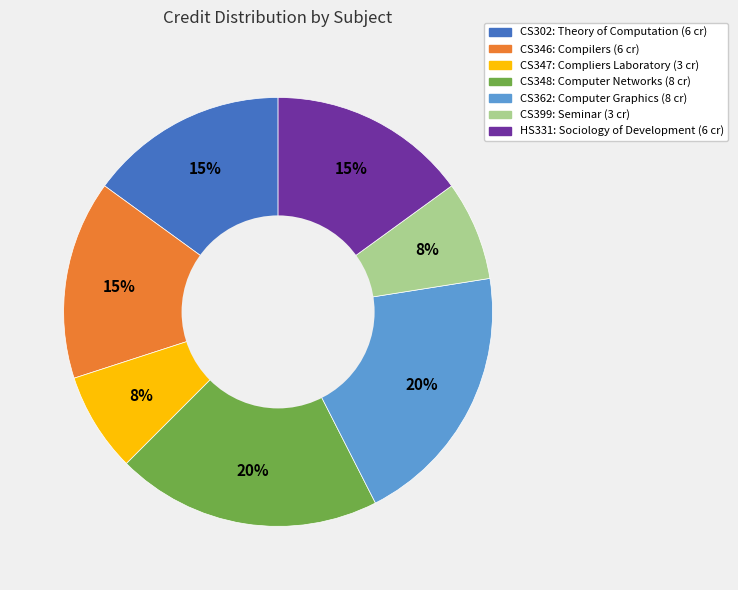

Does HS331 represent more than half of the total?

No